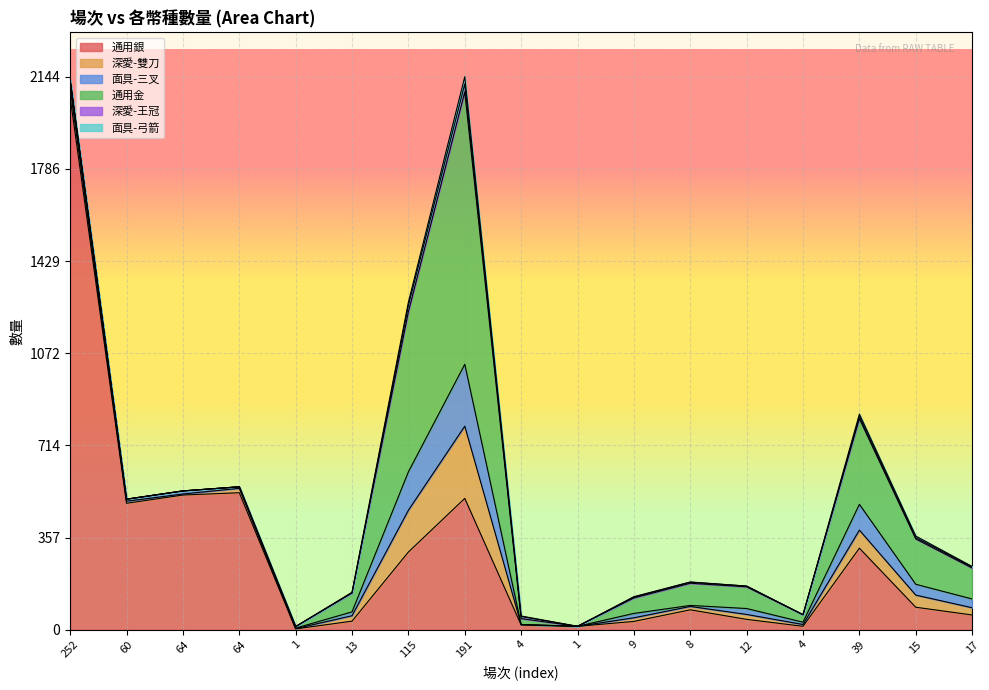

Reading left to right, what are all the values shown in this chart?

通用銀: 252=2064	60=490	64=522	64=531	1=3	13=33	115=301	191=509	4=18	1=13	9=32	8=77	12=40	4=13	39=316	15=87	17=57
深愛-雙刀: 252=35	60=8	64=4	64=17	1=1	13=21	115=162	191=280	4=2	1=0	9=14	8=13	12=19	4=7	39=70	15=47	17=28
面具-三叉: 252=32	60=8	64=12	64=6	1=2	13=15	115=149	191=240	4=0	1=0	9=17	8=4	12=23	4=9	39=100	15=42	17=34
通用金: 252=0	60=0	64=0	64=0	1=6	13=73	115=621	191=1056	4=23	1=0	9=60	8=86	12=84	4=29	39=332	15=176	17=120
深愛-王冠: 252=0	60=0	64=0	64=0	1=0	13=1	115=24	191=31	4=8	1=0	9=3	8=4	12=3	4=0	39=8	15=5	17=4
面具-弓箭: 252=0	60=0	64=0	64=0	1=0	13=2	115=13	191=28	4=2	1=0	9=2	8=1	12=0	4=0	39=10	15=6	17=2